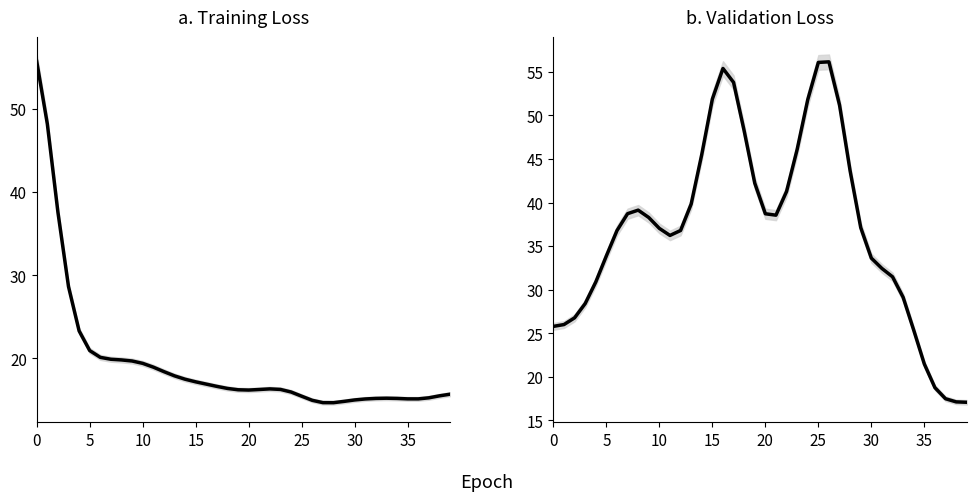

What is the difference between the second highest and minimum values in the loss series?

33.6